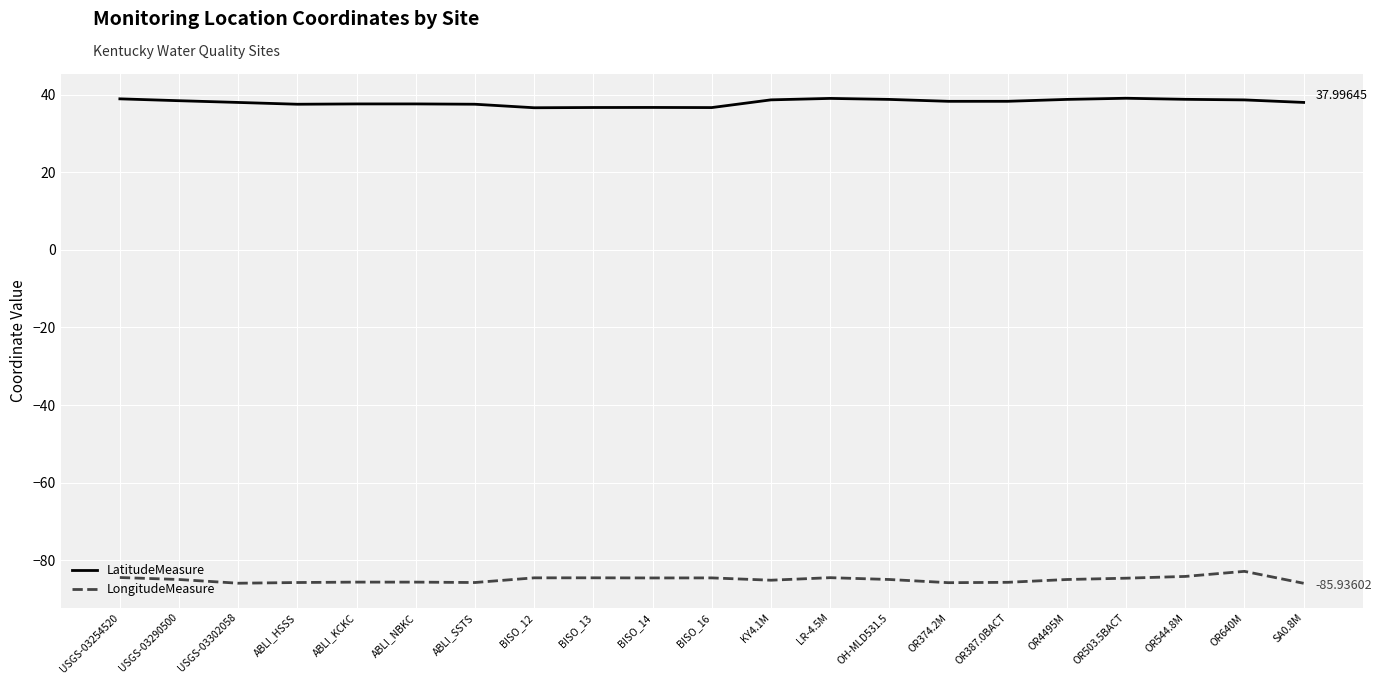

What is the spread (max minus min) of values at ABLI_SSTS?

123.3